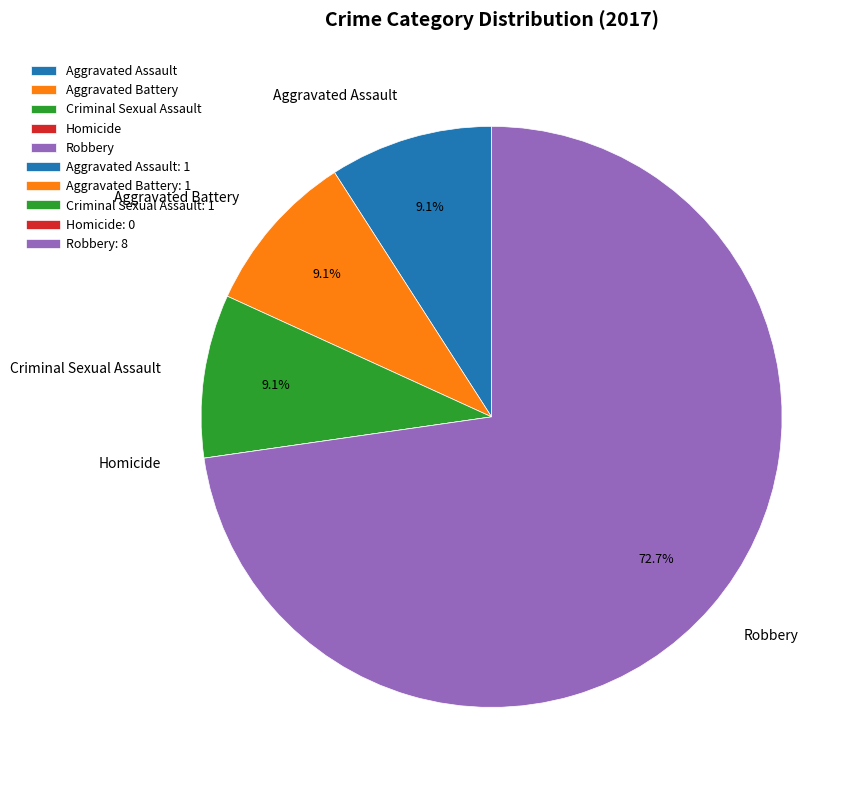

Combined, what portion of the pie is Criminal Sexual Assault and Robbery?

81.8%